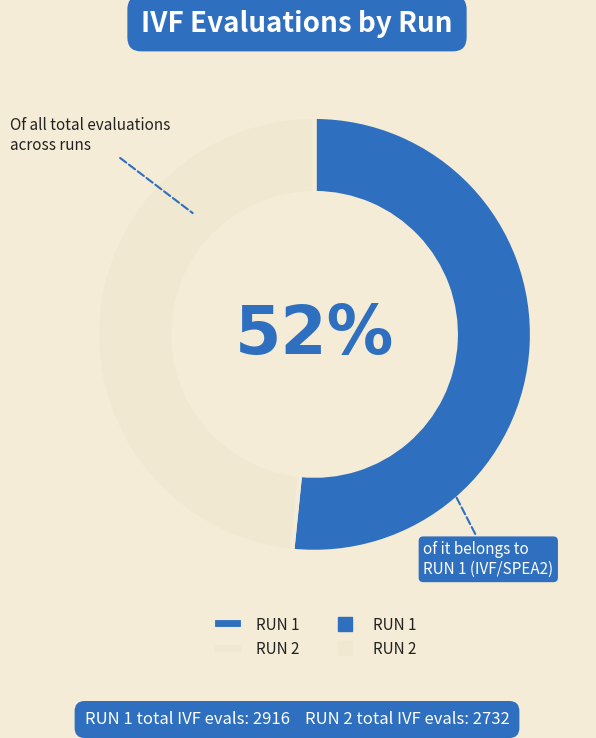

To the nearest percent, what is the average slice percentage?

50%